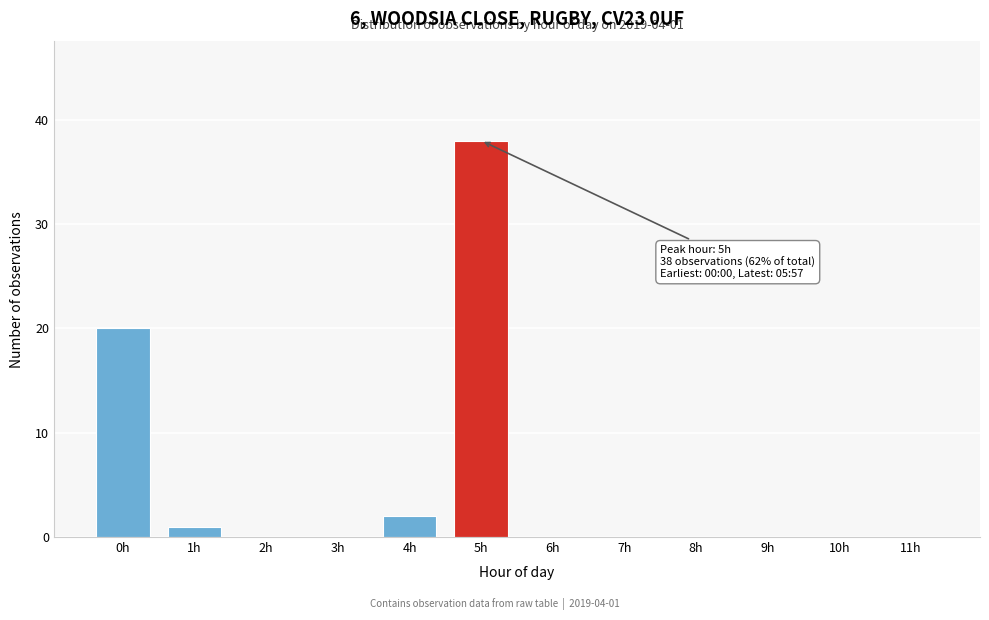

Reading right to left, extract all data points from this chart.

11h=0	10h=0	9h=0	8h=0	7h=0	6h=0	5h=38	4h=2	3h=0	2h=0	1h=1	0h=20